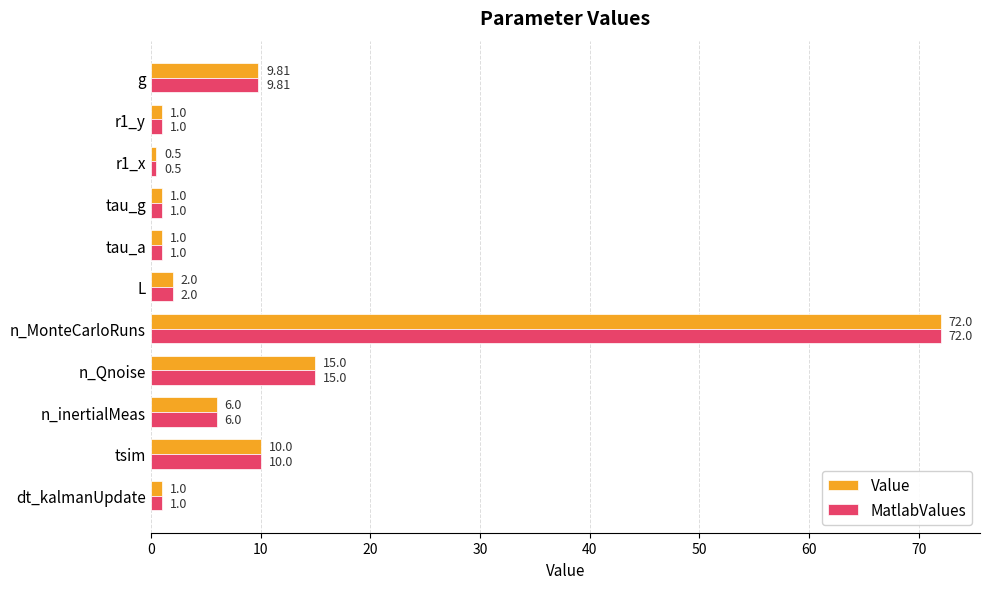

Which category has the highest value in the Value series?

n_MonteCarloRuns